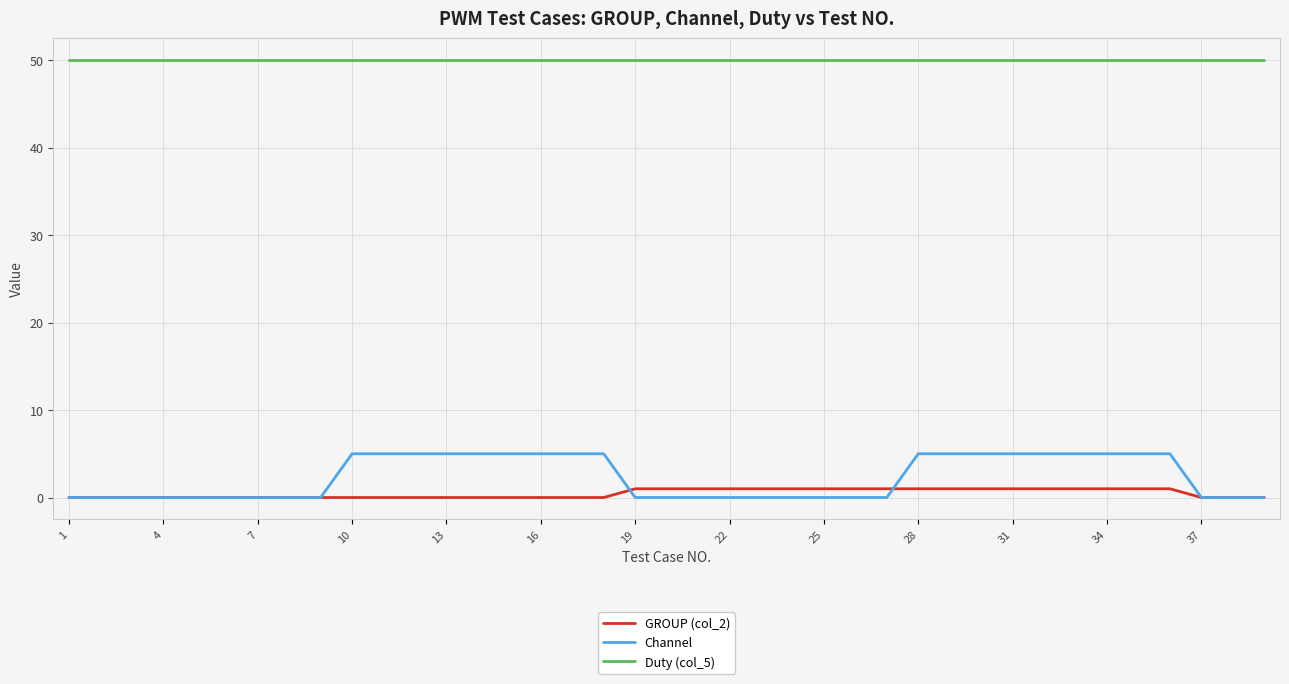

What are all the series names shown in the legend?

GROUP (col_2), Channel, Duty (col_5)